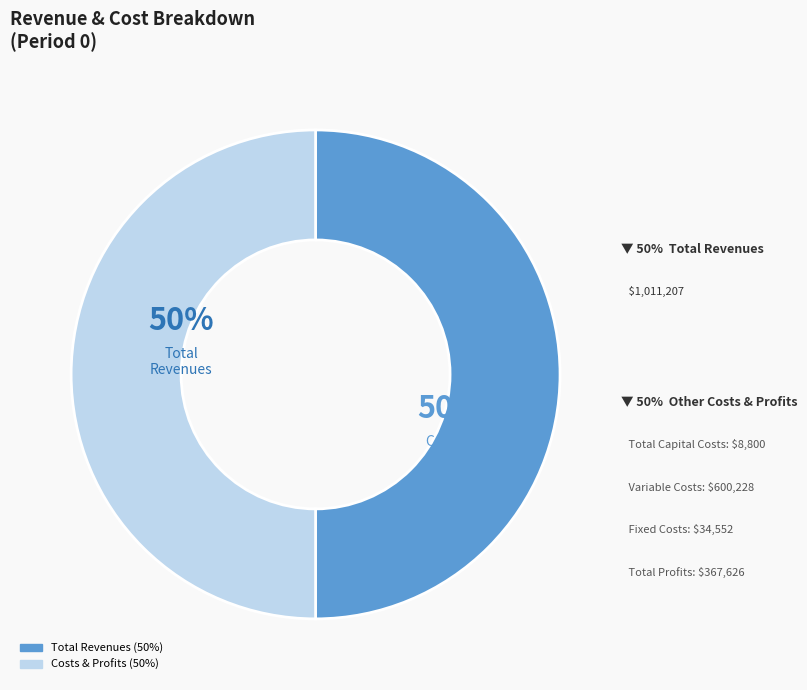

How many segments does this pie chart have?

2